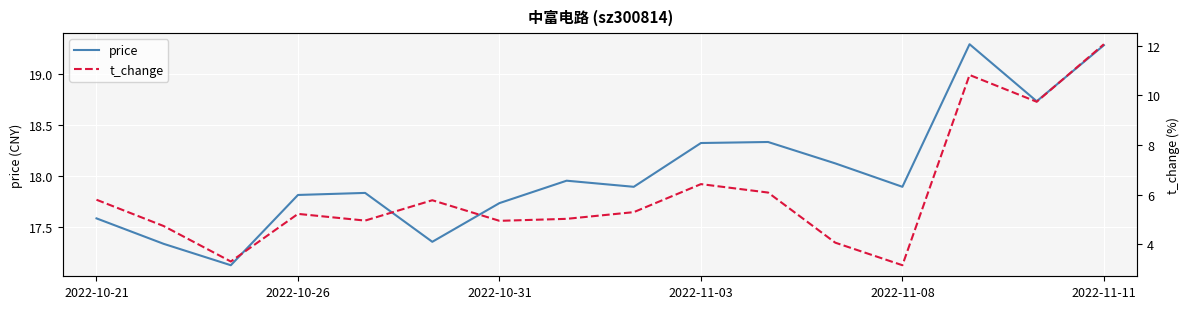

The value of price at 2022-10-31 is 9.2. True or false?

False